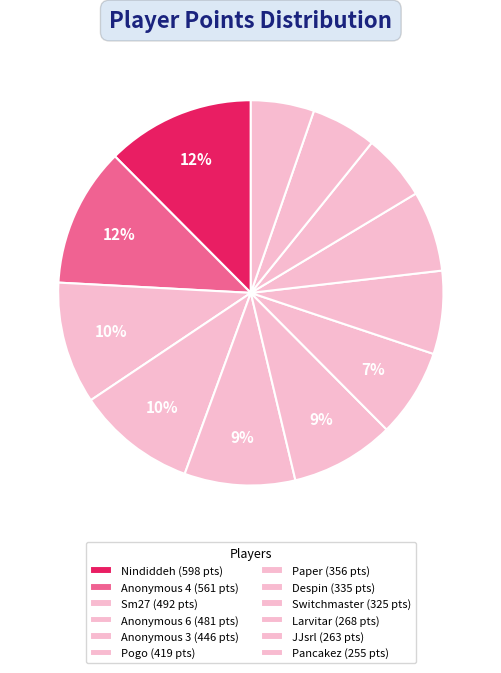

To the nearest percent, what is the average slice percentage?

8%